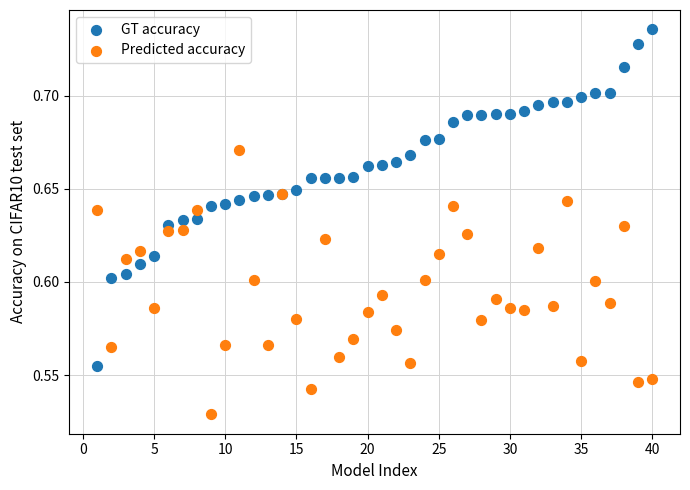

What are all the series names shown in the legend?

GT accuracy, Predicted accuracy